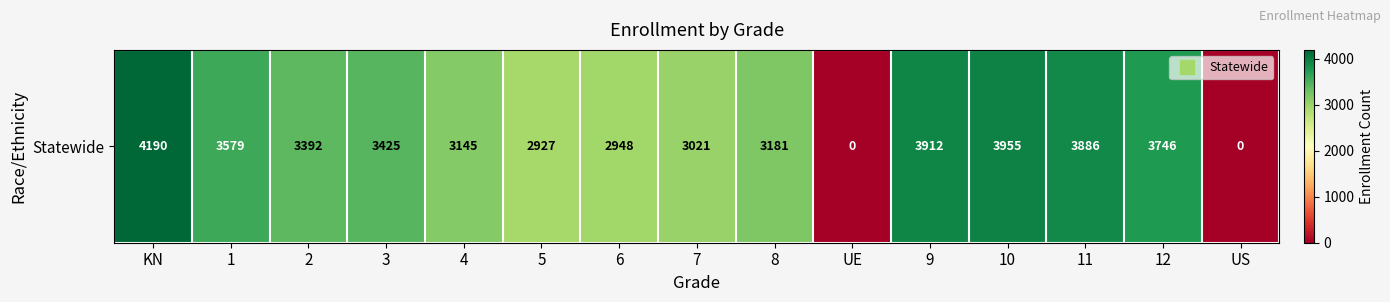

Is it true that the value at 7 is 3021?

True